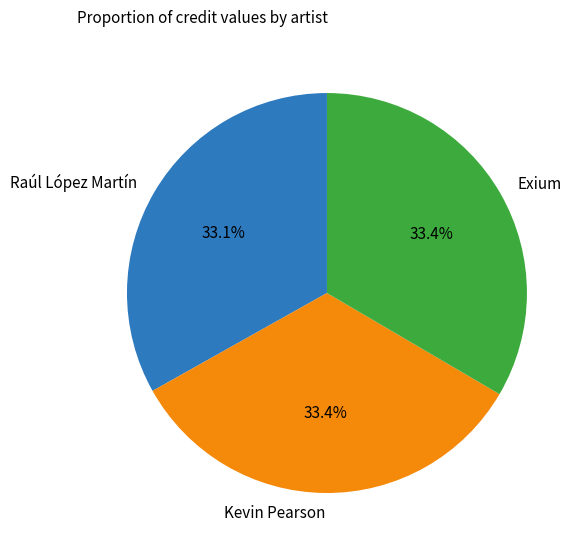

Approximately how many times larger is the value at Exium compared to Kevin Pearson?

1.0